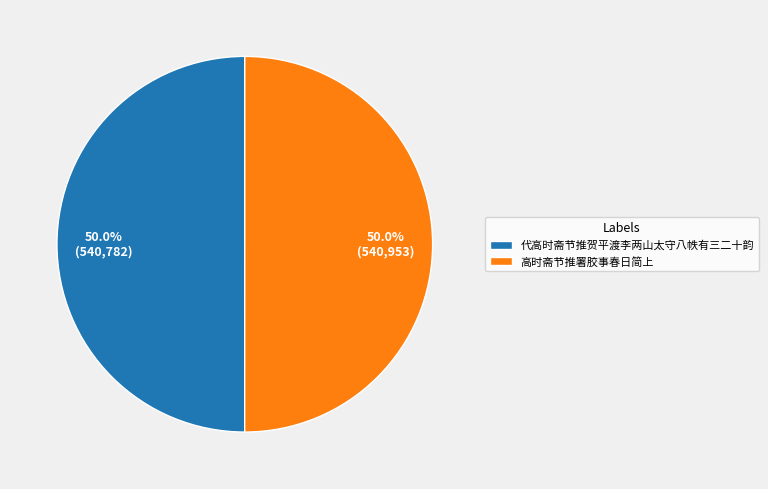

True or false: 高时斋节推署胶事春日简上 accounts for 59% of the total.

False